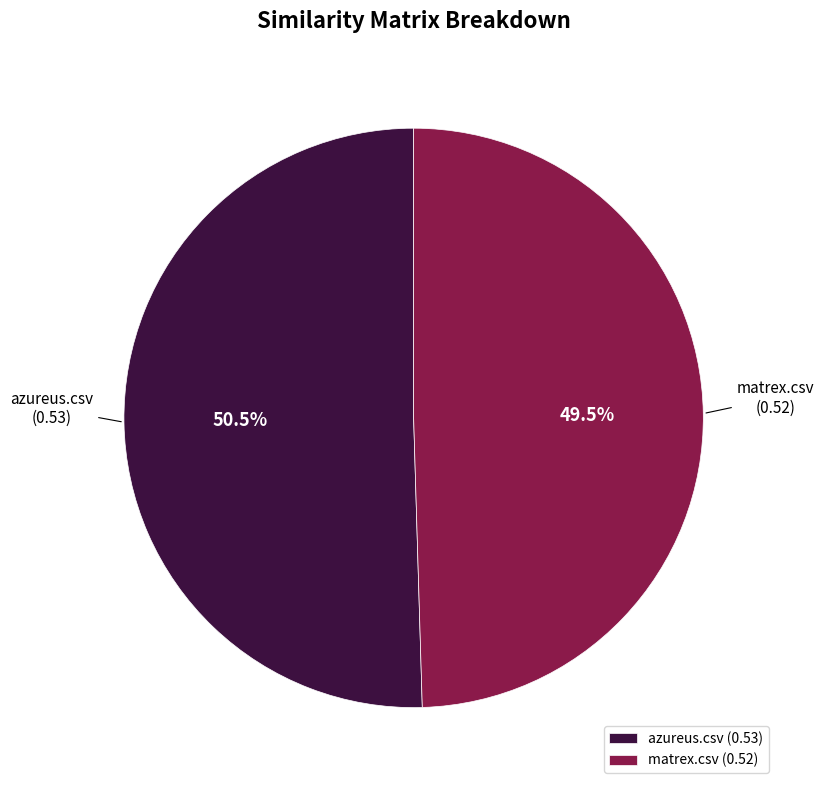

Which has a higher value, matrex.csv (0.52) or azureus.csv (0.53)?

azureus.csv (0.53)